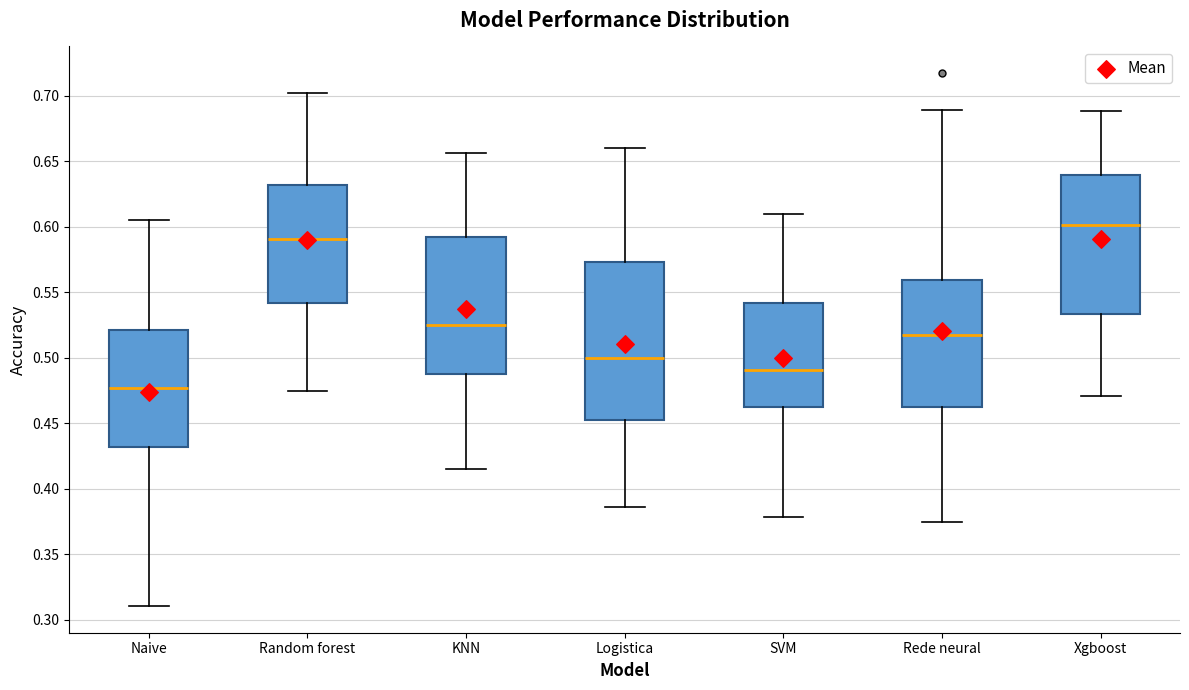

Reading left to right, read every box against the y-axis: the position of its median line, the range the box covers, and the ends of its whiskers. The values are not printed on the chart, so give them approximately, as read against the axis.

Naive: median 0.475, box 0.430 to 0.520, whiskers 0.310 to 0.605
Random forest: median 0.590, box 0.540 to 0.630, whiskers 0.475 to 0.700
KNN: median 0.525, box 0.490 to 0.590, whiskers 0.415 to 0.655
Logistica: median 0.500, box 0.450 to 0.575, whiskers 0.385 to 0.660
SVM: median 0.490, box 0.460 to 0.540, whiskers 0.380 to 0.610
Rede neural: median 0.520, box 0.465 to 0.560, whiskers 0.375 to 0.690
Xgboost: median 0.600, box 0.535 to 0.640, whiskers 0.470 to 0.690